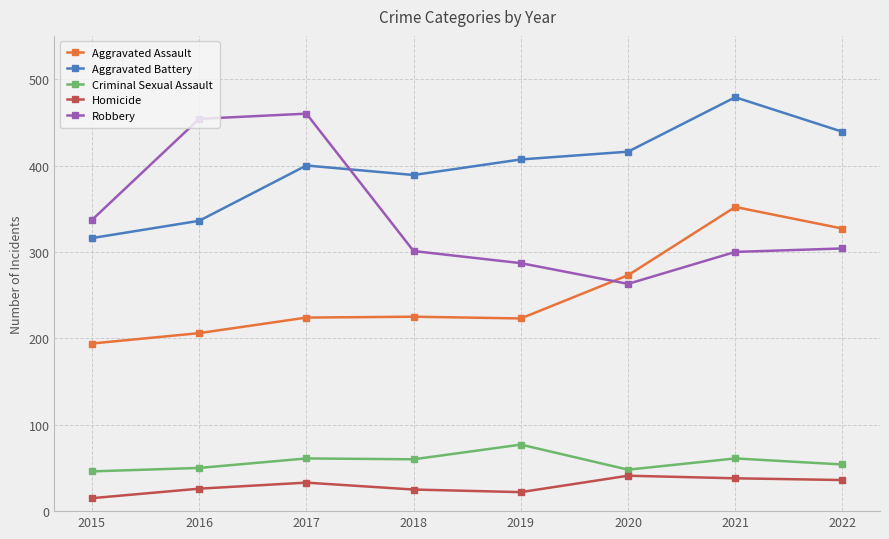

How many times do Aggravated Assault and Robbery cross each other?

1